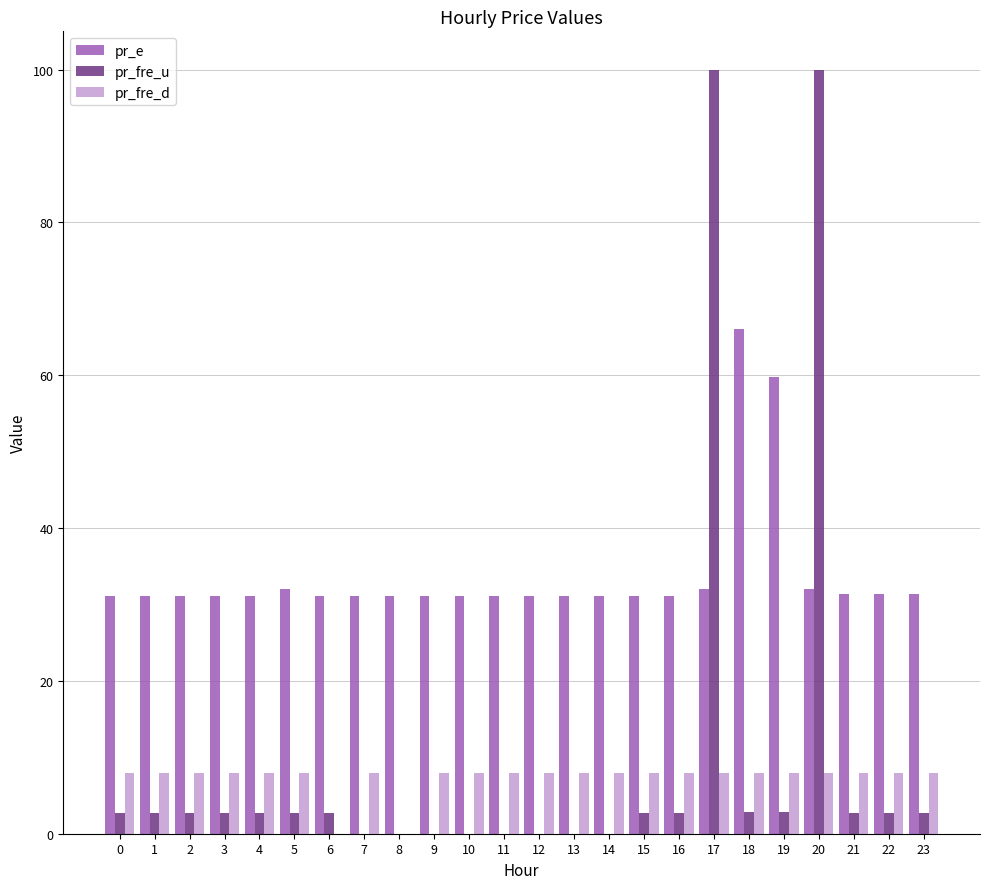

The value of pr_e at 16 is 14.8. True or false?

False